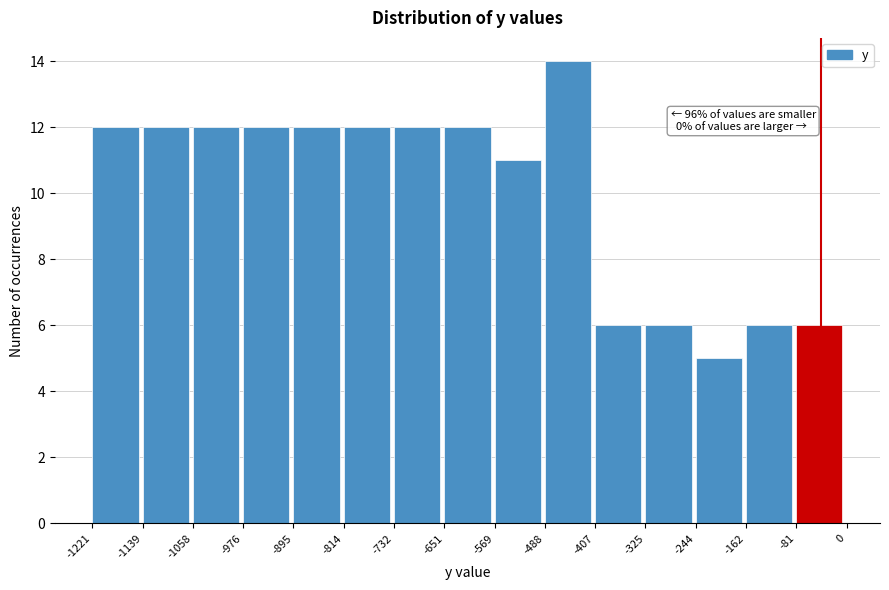

Over which range of the x-axis is the bar tallest?

-488 to -407